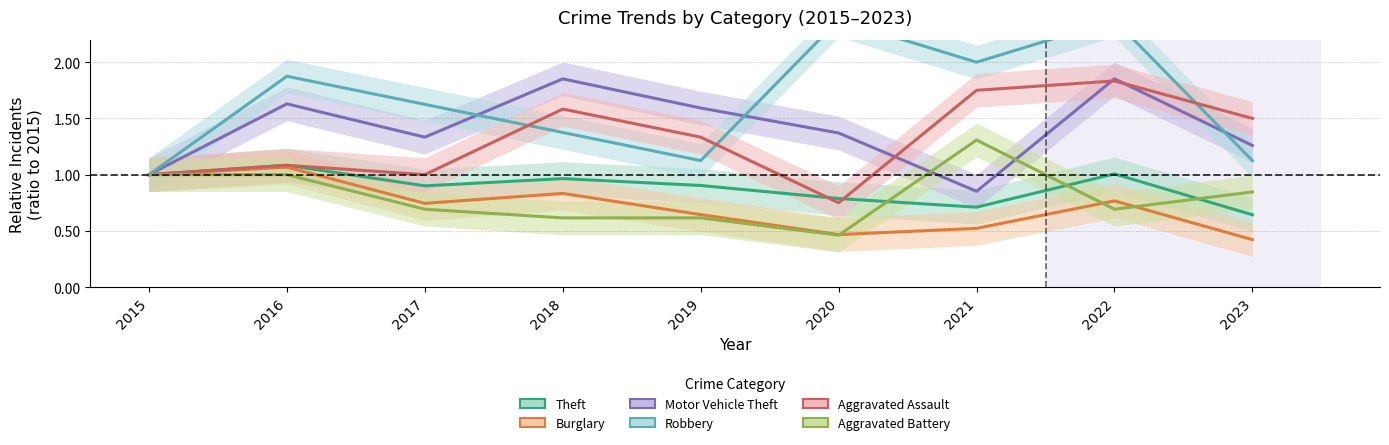

Is the value of Aggravated Battery at 2022 greater than the value of Robbery at 2019?

No